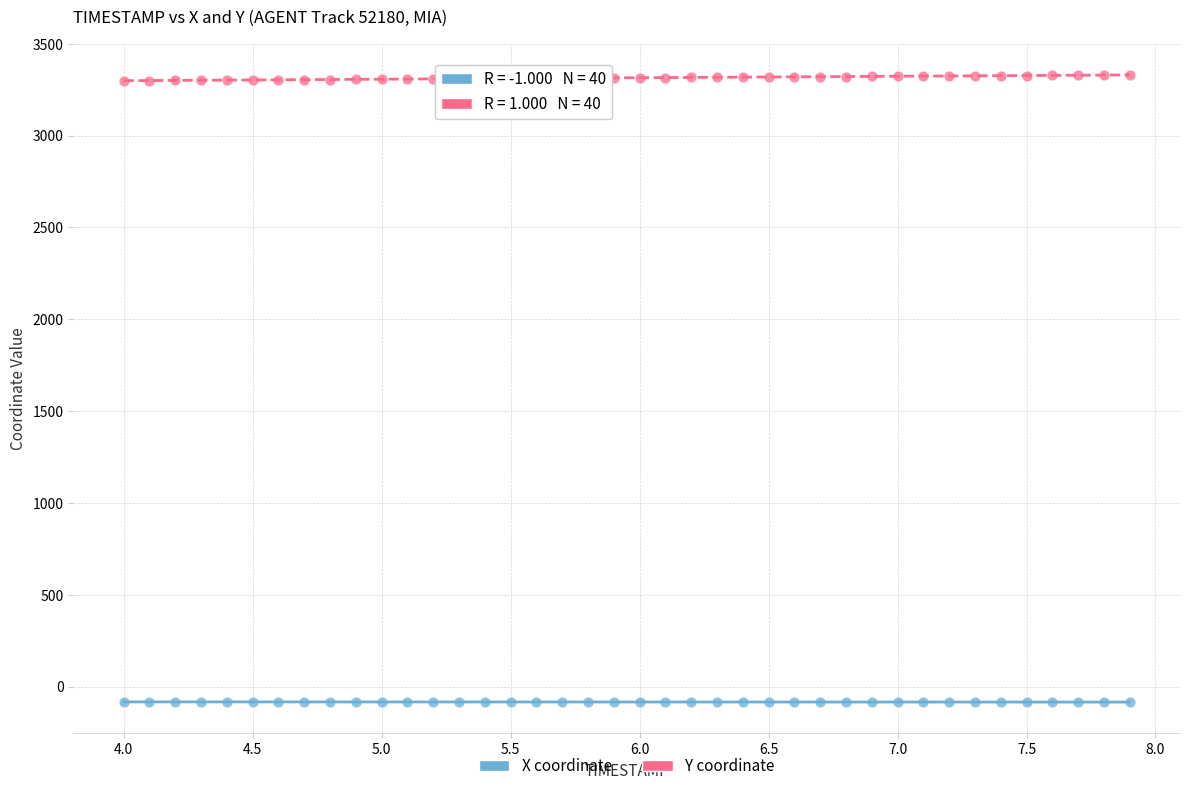

Which series reaches the maximum Y coordinate?

Y coordinate